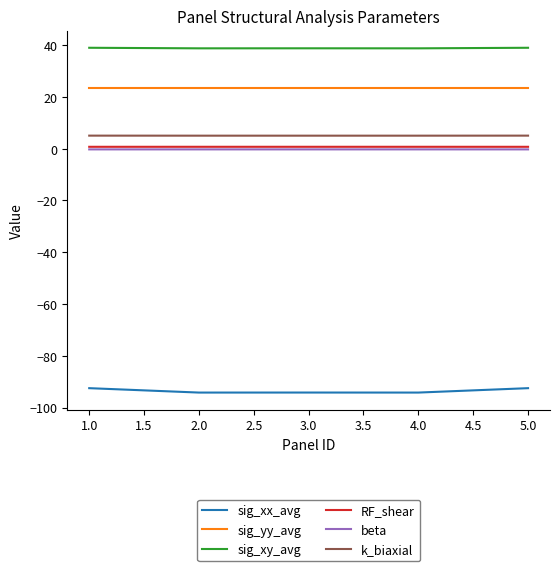

What is the smallest value displayed?

-94.2